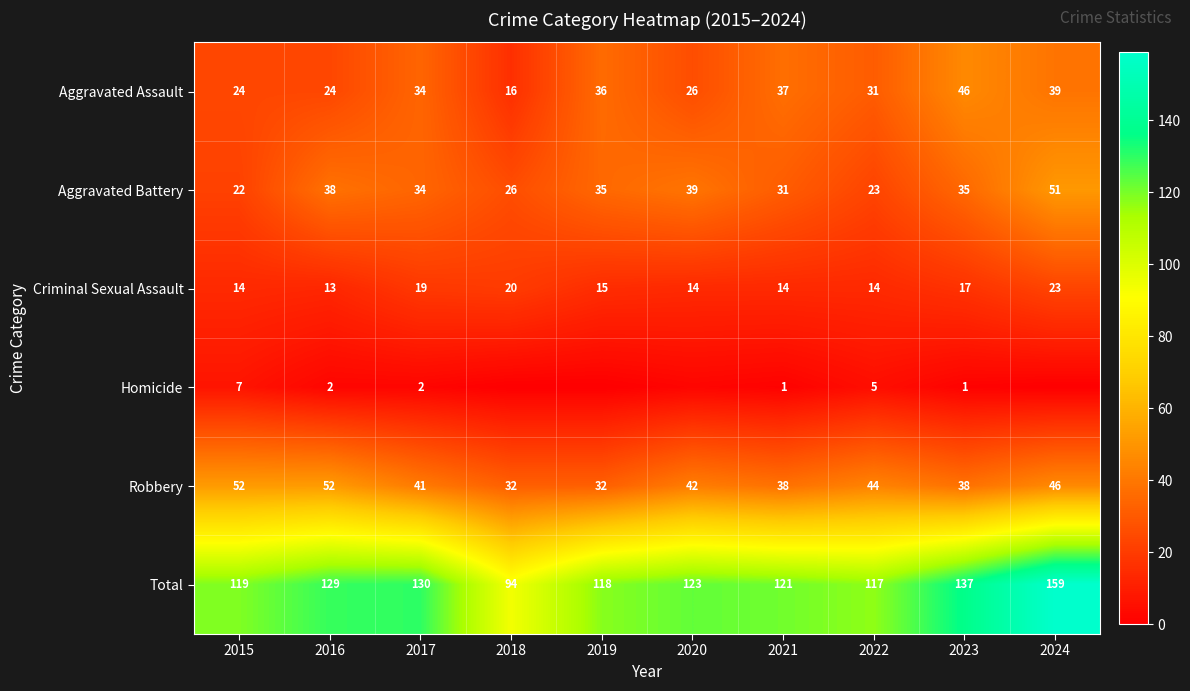

What is the sum of the Aggravated Battery values at 2020 and 2017?

73